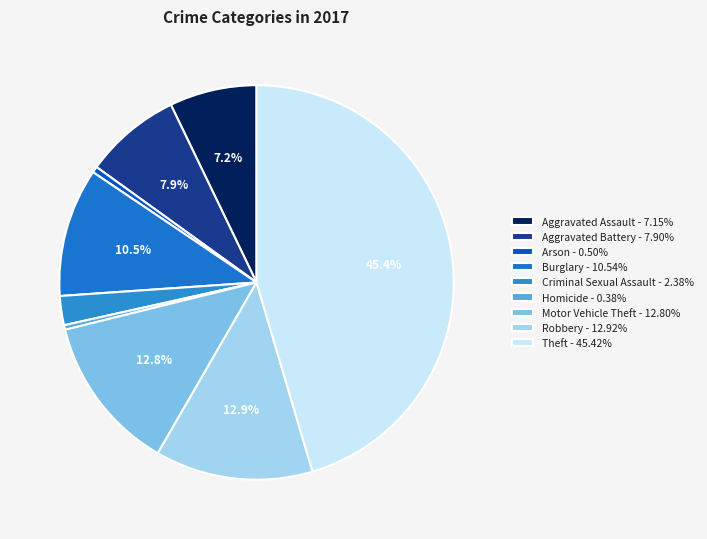

The Arson slice represents 1% of the pie. True or false?

True